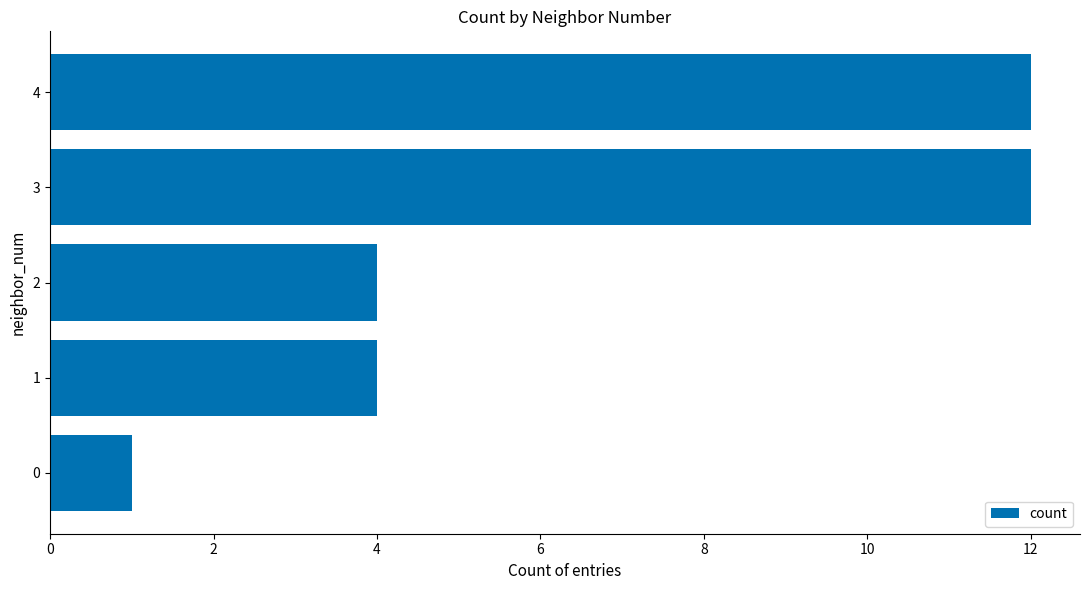

Reading top to bottom, what are all the values shown in this chart?

12	12	4	4	1